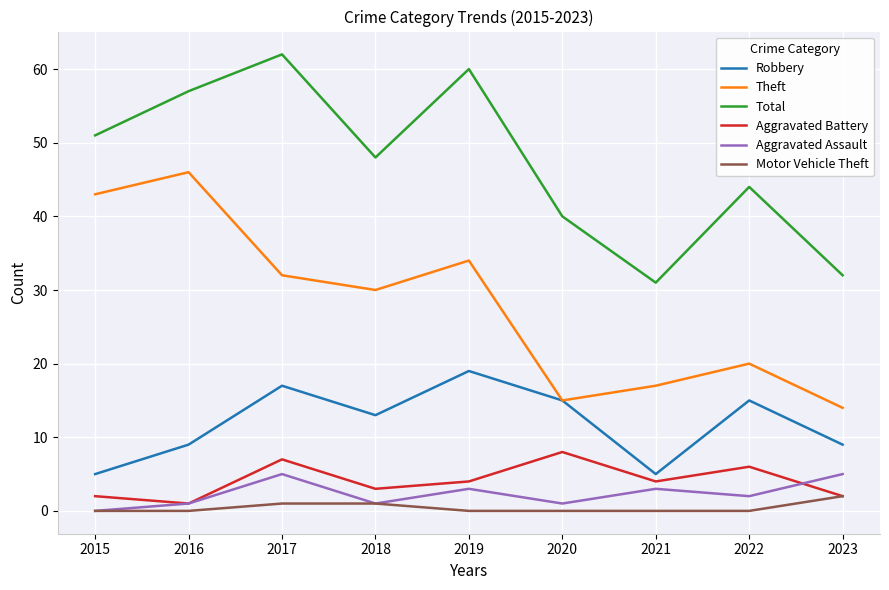

Between 2017 and 2021, which series saw the biggest shift?

Total